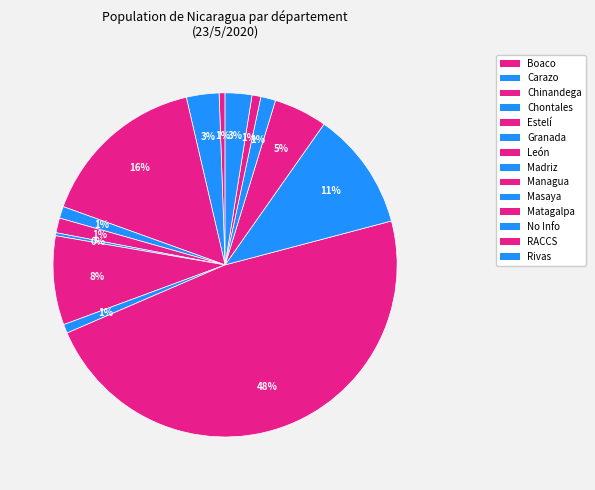

Is it true that Rivas is 11% of the pie?

False